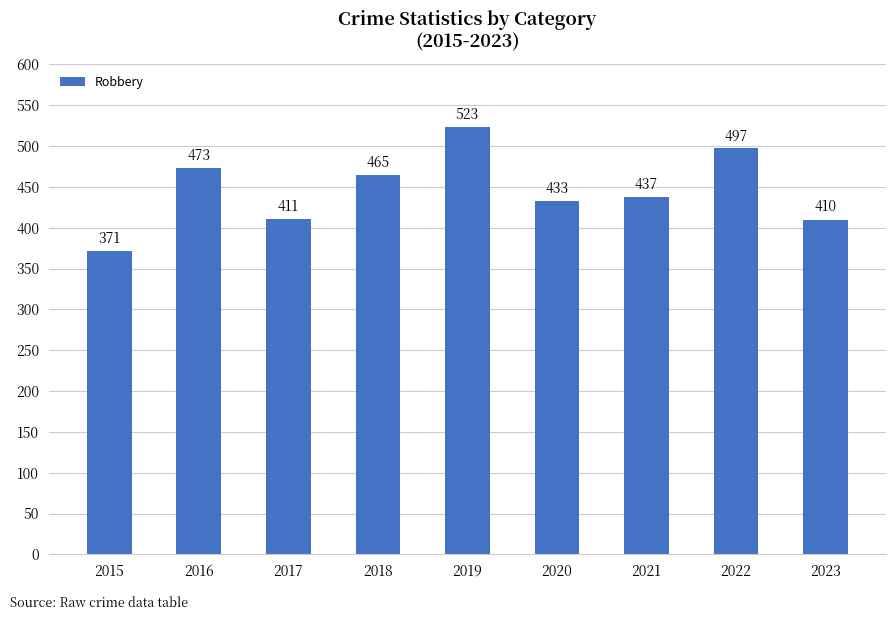

Rank the categories by value from lowest to highest.

2015, 2023, 2017, 2020, 2021, 2018, 2016, 2022, 2019